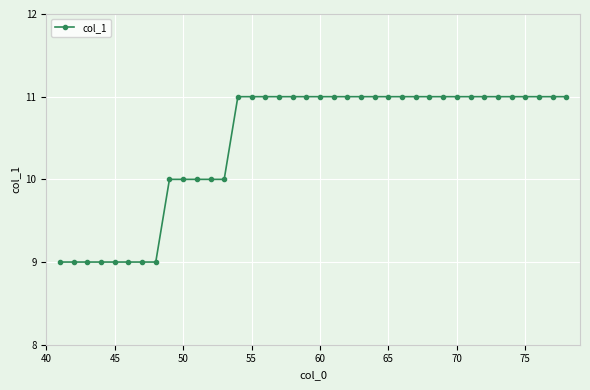

What is the value of the 20th point from the left?

11